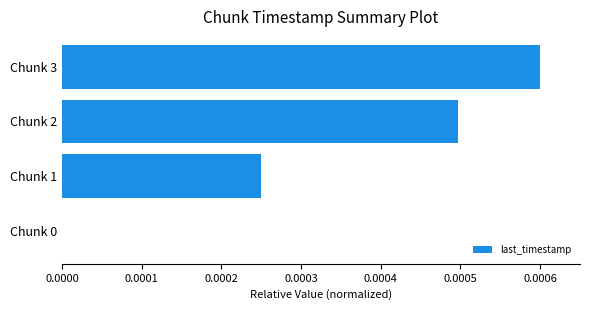

Is it true that the value at Chunk 0 is 0.0?

True